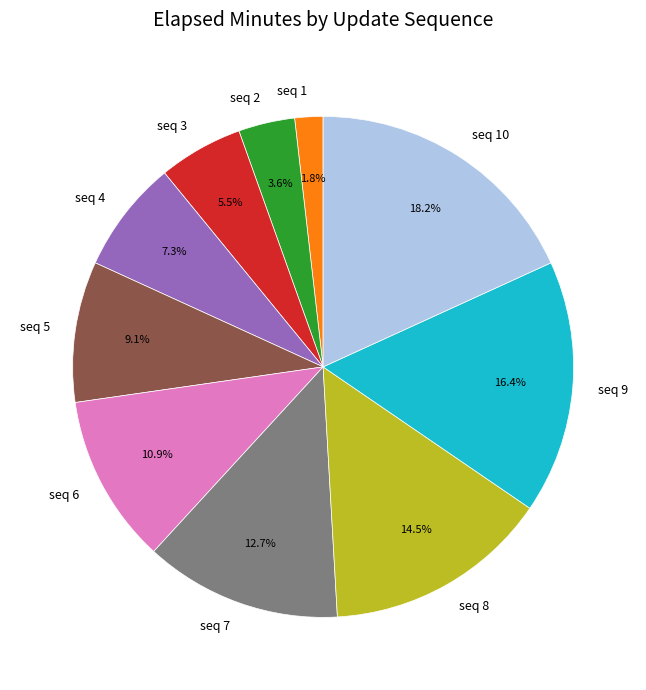

Which slice is the largest?

seq 10